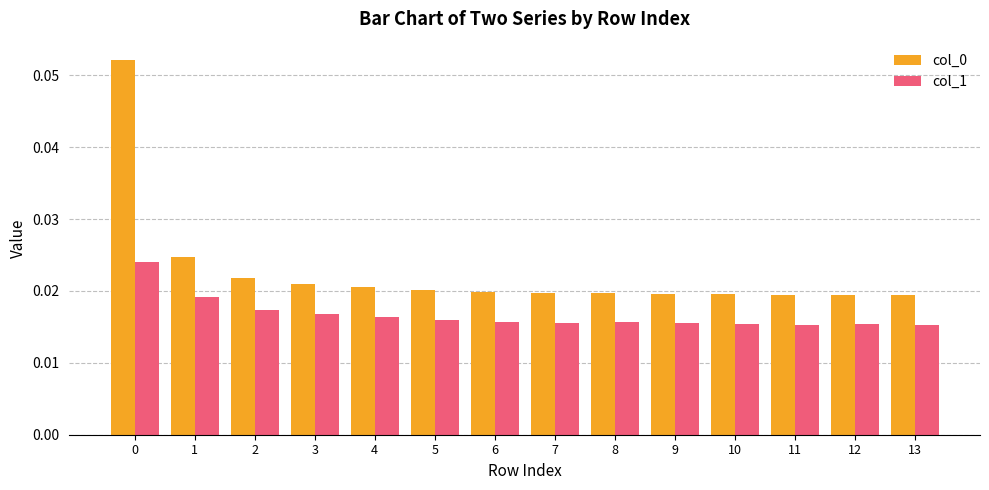

At how many categories does at least one series exceed 0?

14